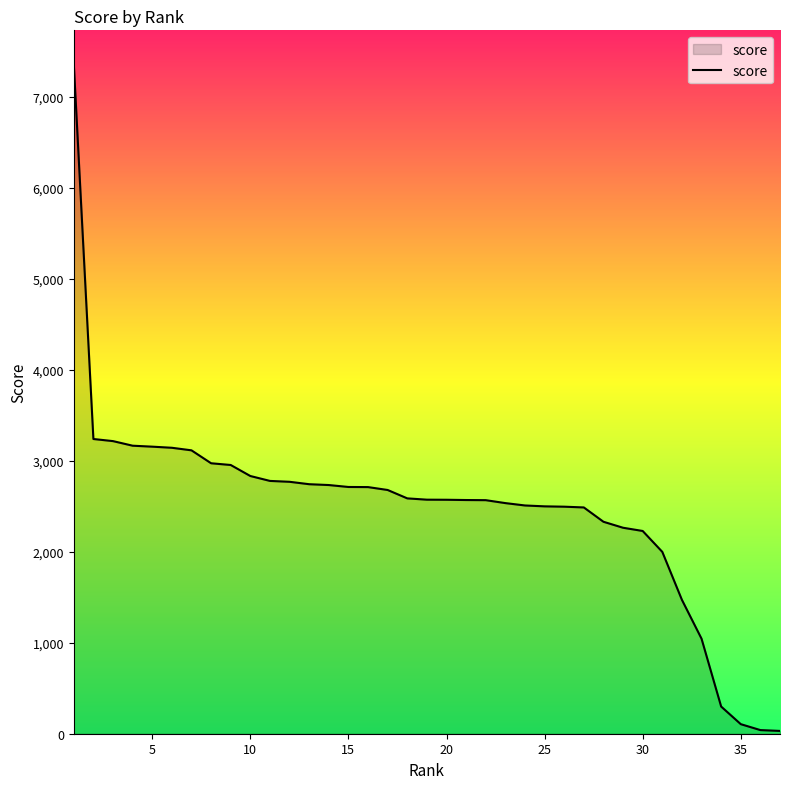

The value at 25 is 3559.7. True or false?

False